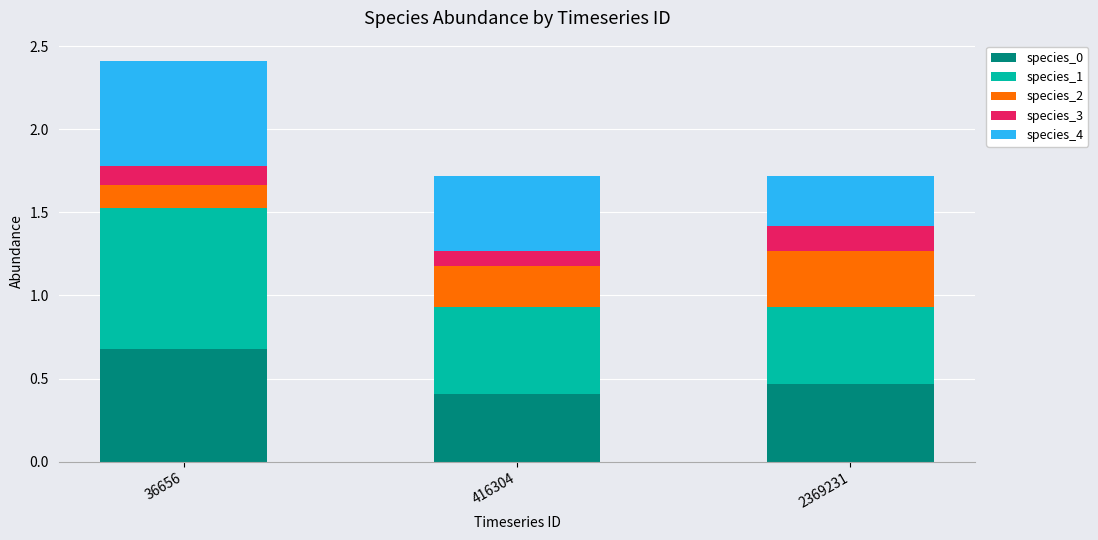

Are the bars horizontal?

No